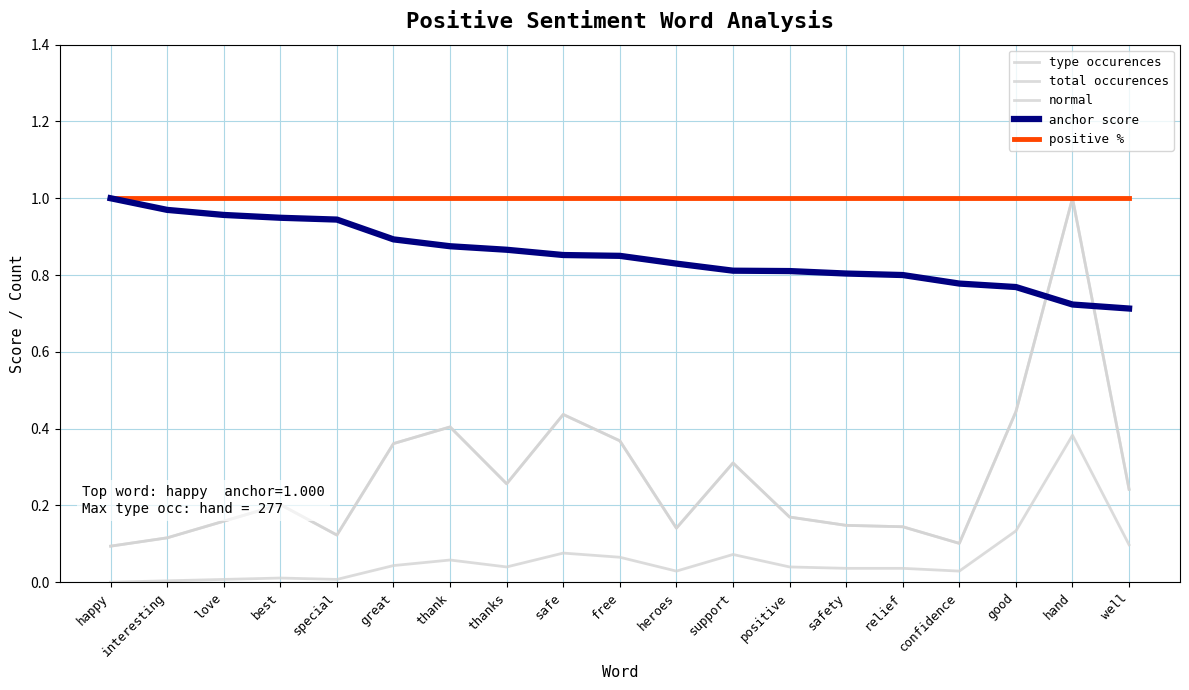

List the series in order of their peak value, lowest first.

normal, type occurences, total occurences, anchor score, positive %